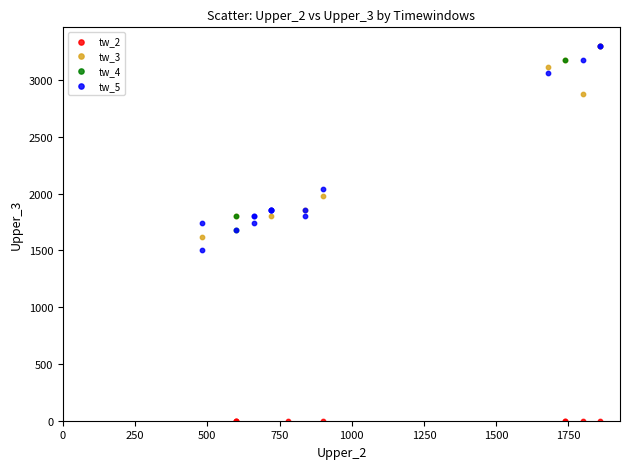

What are all the series names shown in the legend?

tw_2, tw_3, tw_4, tw_5